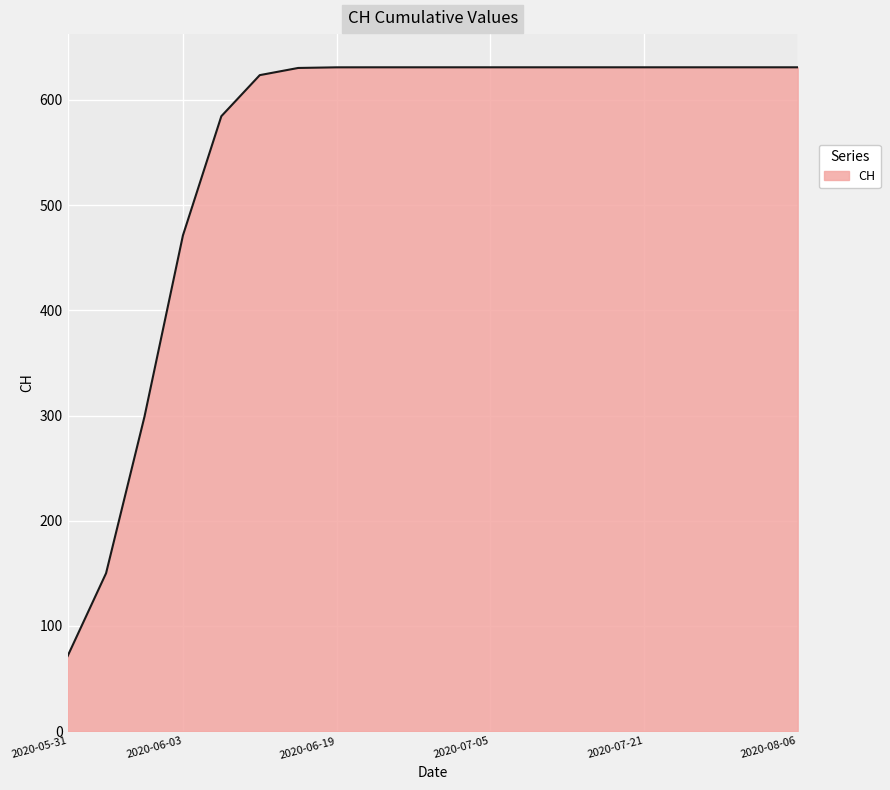

What is the maximum value shown in the chart?

631.0